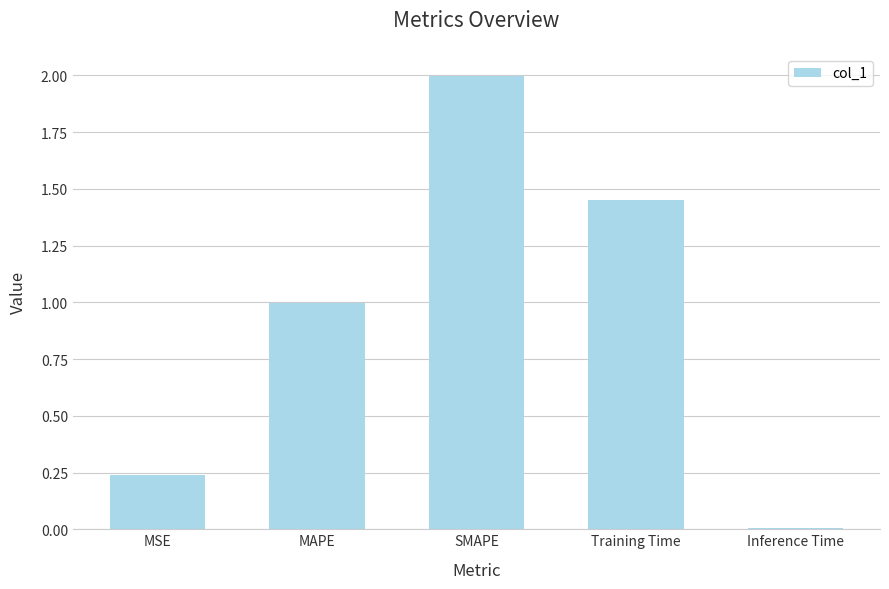

How many bars are there in total?

5